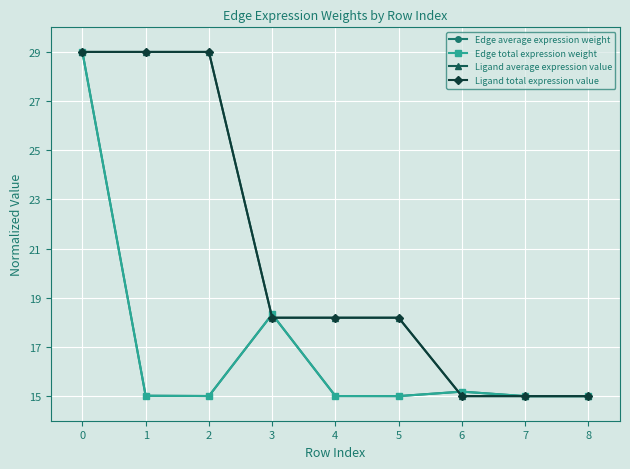

How many Ligand average expression value values are between 15 and 29?

9